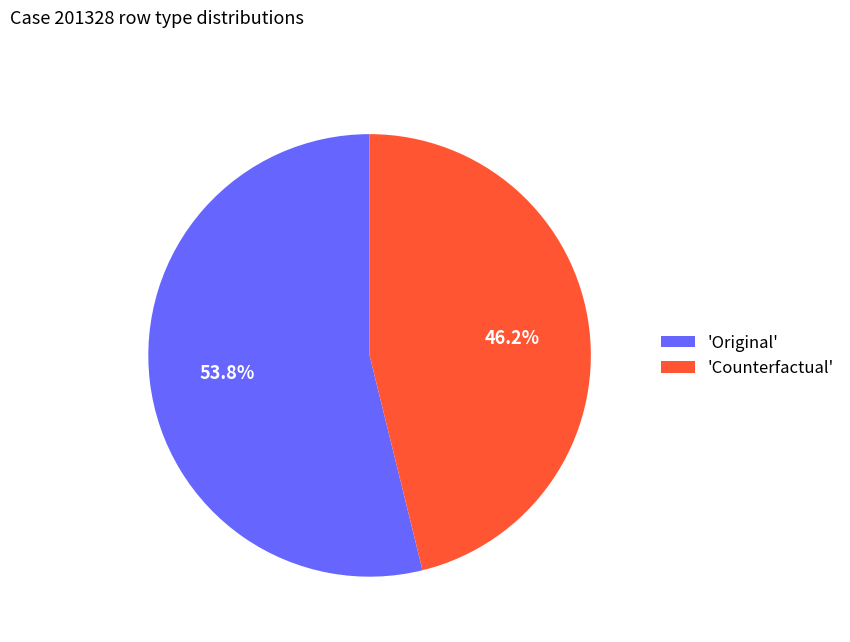

Which has a higher value, 'Original' or 'Counterfactual'?

'Original'